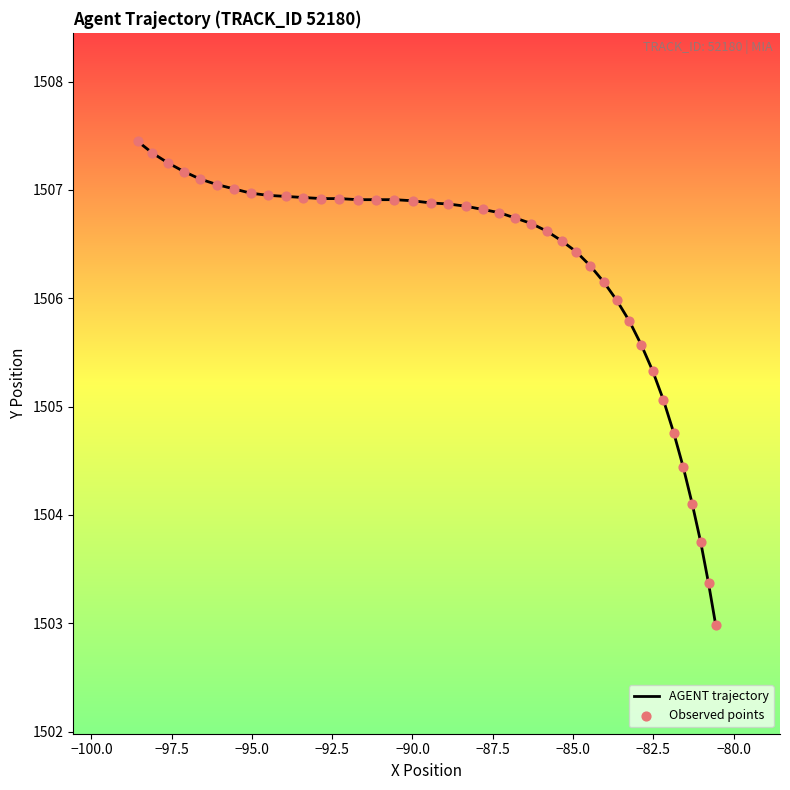

What is the maximum value shown in the chart?

1507.5